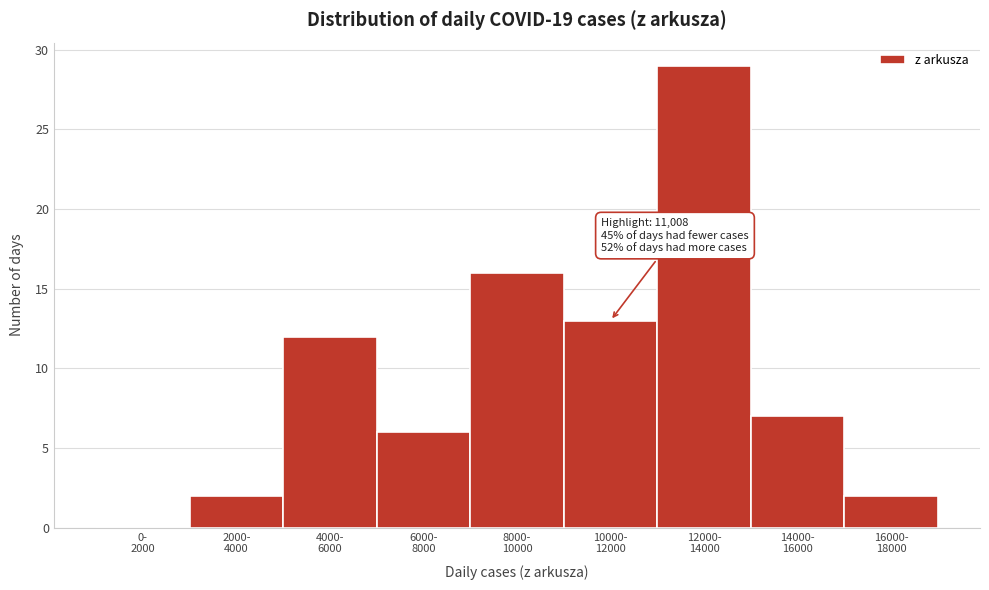

What is the sum of all values?

87